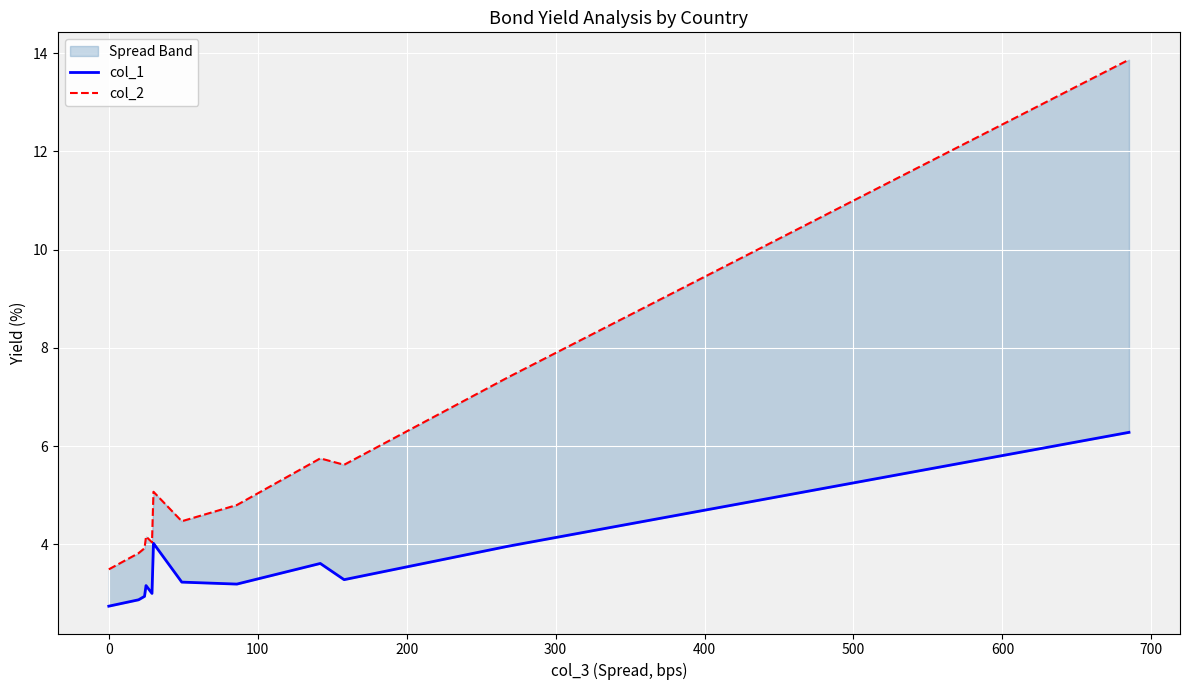

Reading left to right, what are all the values shown in this chart?

col_1: 2.7	2.9	2.9	3.2	3.0	4.0	3.2	3.2	3.6	3.3	4.0	6.3
col_2: 3.5	3.8	3.9	4.2	4.0	5.1	4.5	4.8	5.8	5.6	7.4	13.9